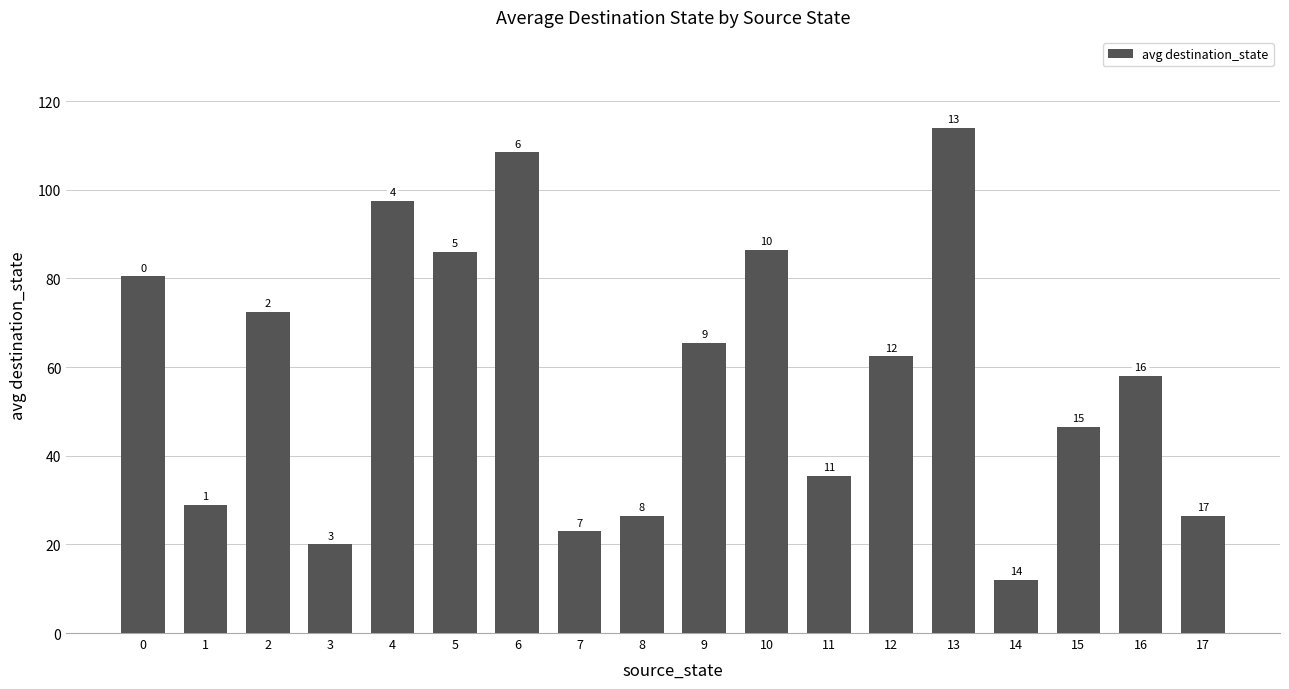

Between 15 and 14, which is larger?

15